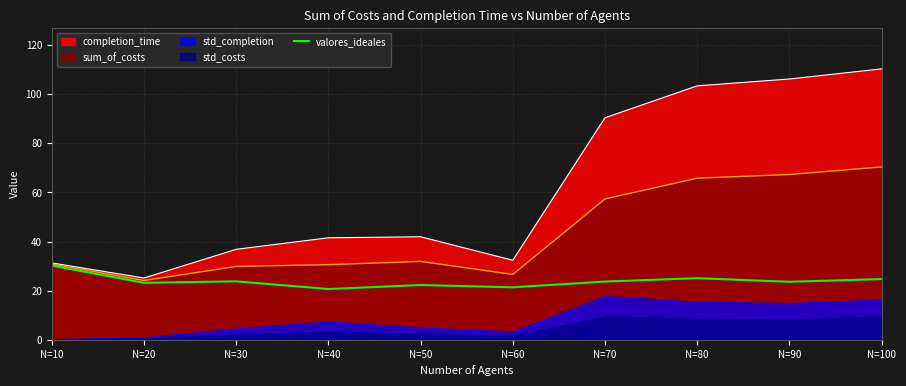

At which label does the data first exceed 23?

N=10